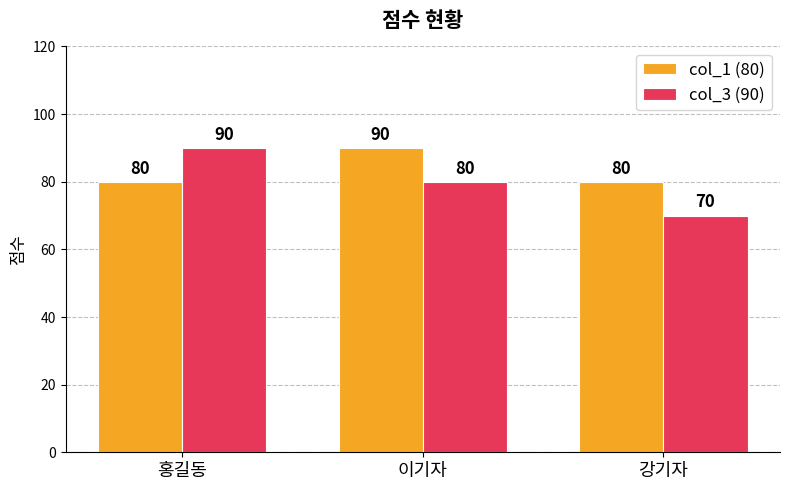

Which series has the largest total across all categories?

col_1 (80)